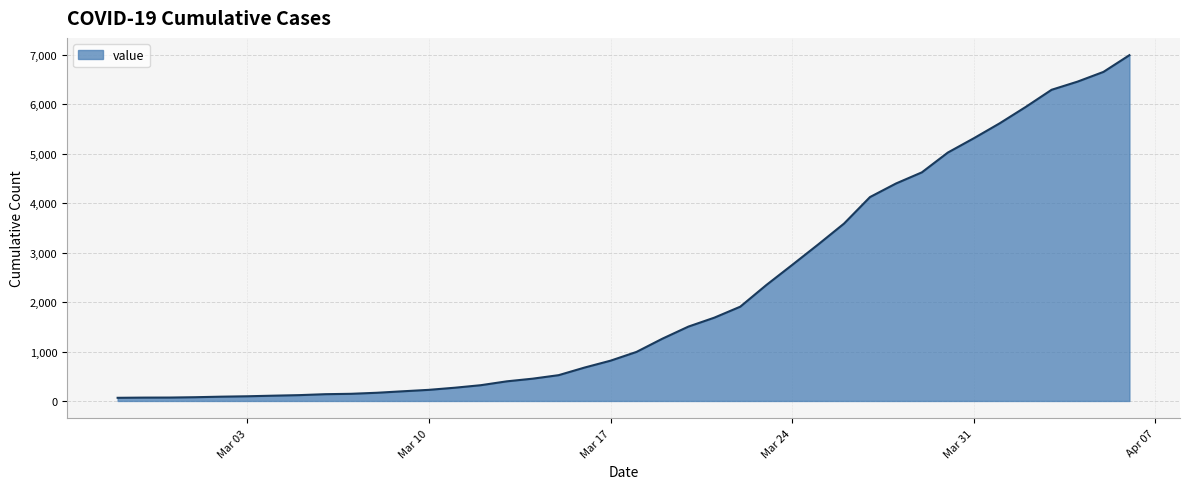

What is the difference between the maximum and minimum values?

6930